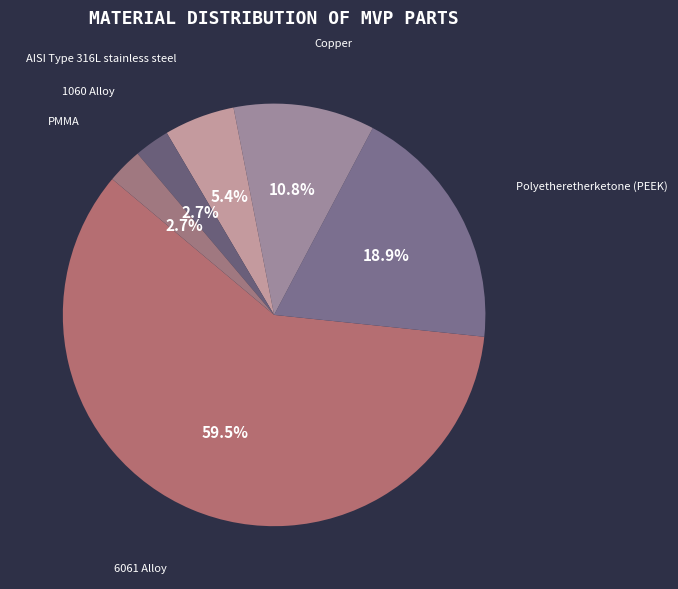

What percentage do Copper and PMMA together represent?

13.5%